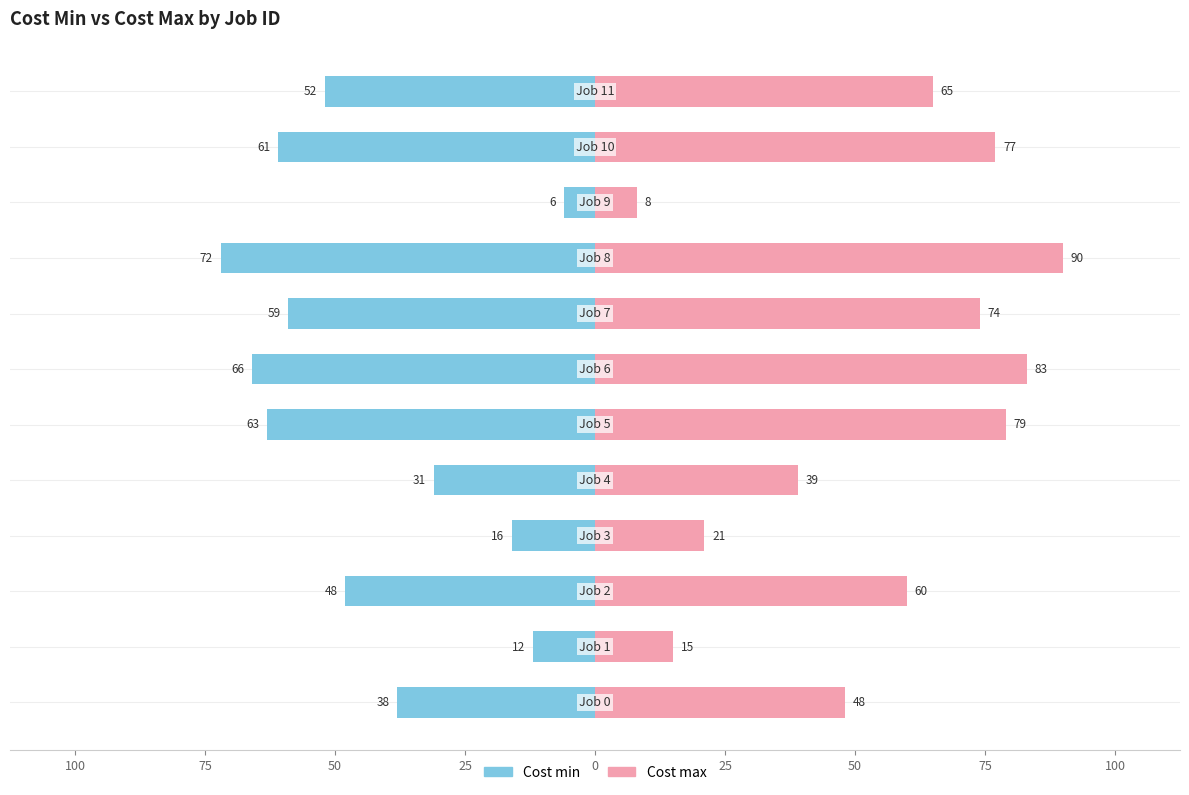

Which series has the largest range (max minus min)?

Cost max